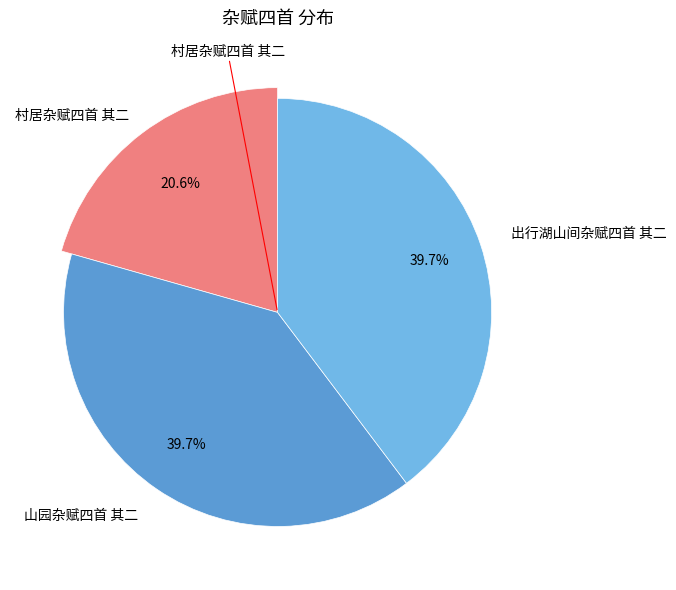

How much of the chart is everything except 山园杂赋四首 其二?

60.3%